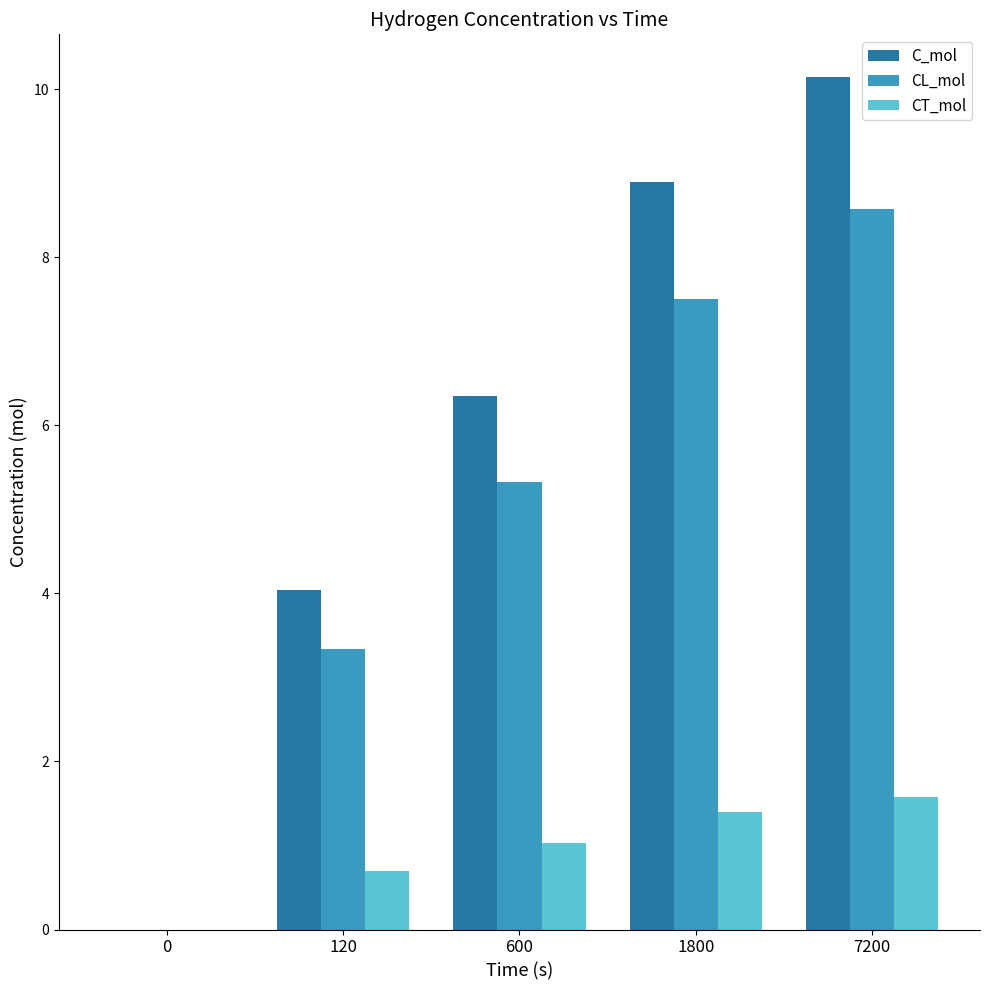

How many distinct data groups are displayed?

3